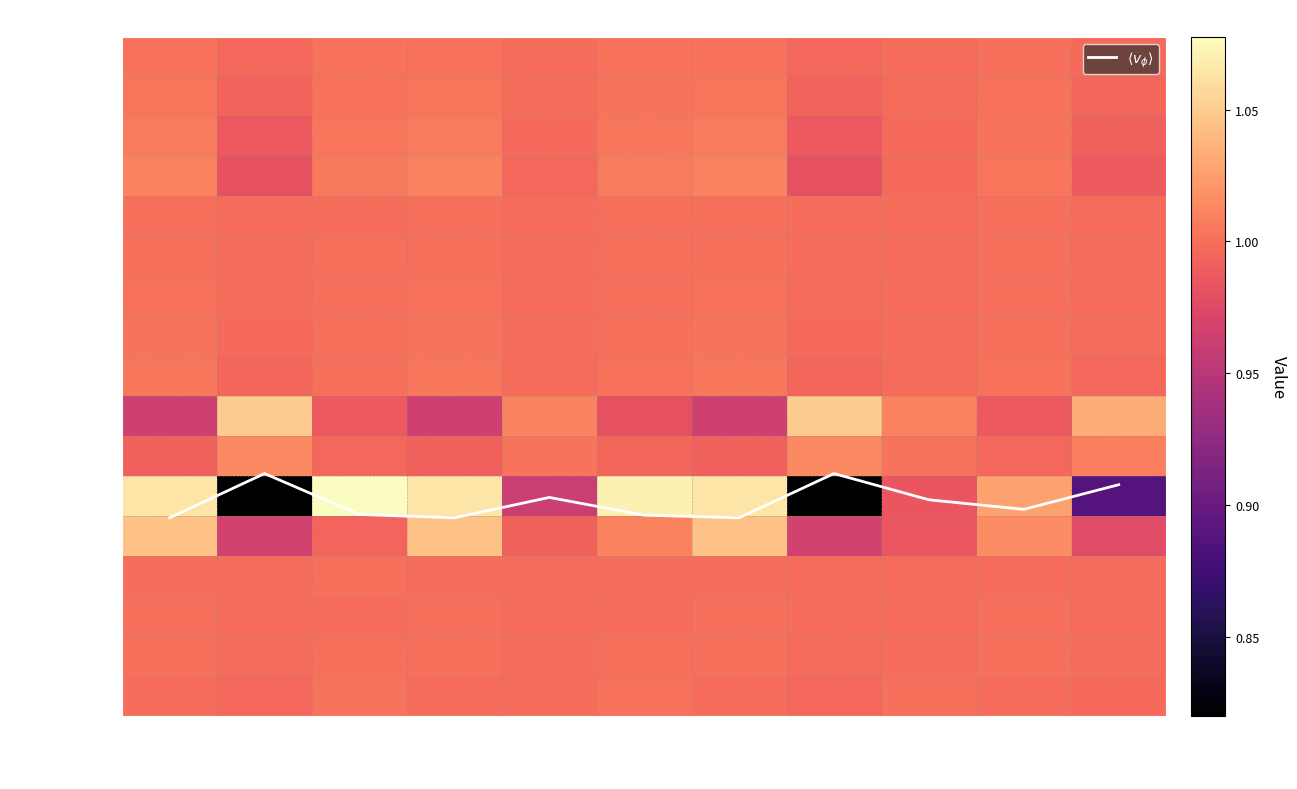

Which series has the largest total across all categories?

$\langle v_\phi \rangle$